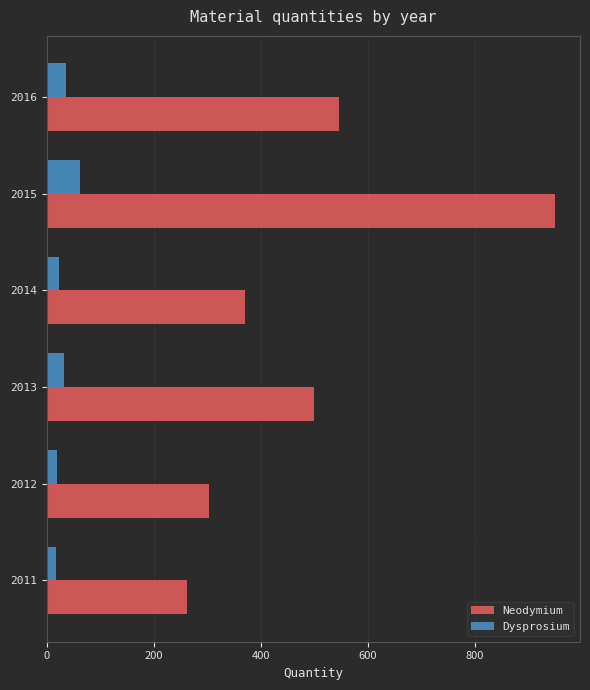

What is the difference between the maximum and second lowest values in the Dysprosium series?

43.4